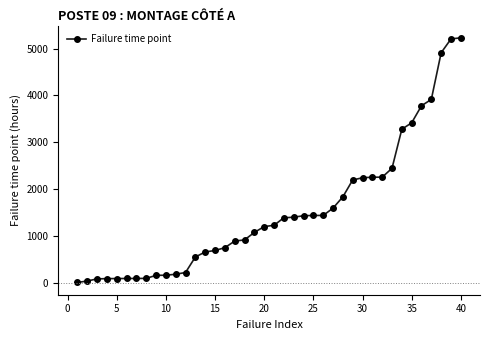

What is the average value?

1520.5